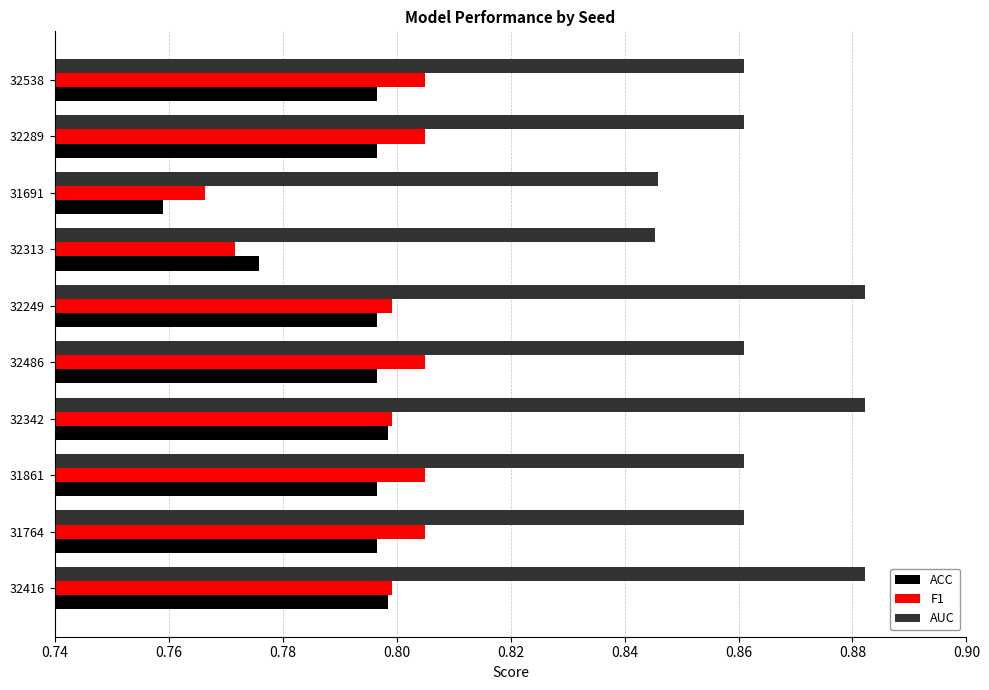

The ACC series shows 0.3 at 32486. True or false?

False